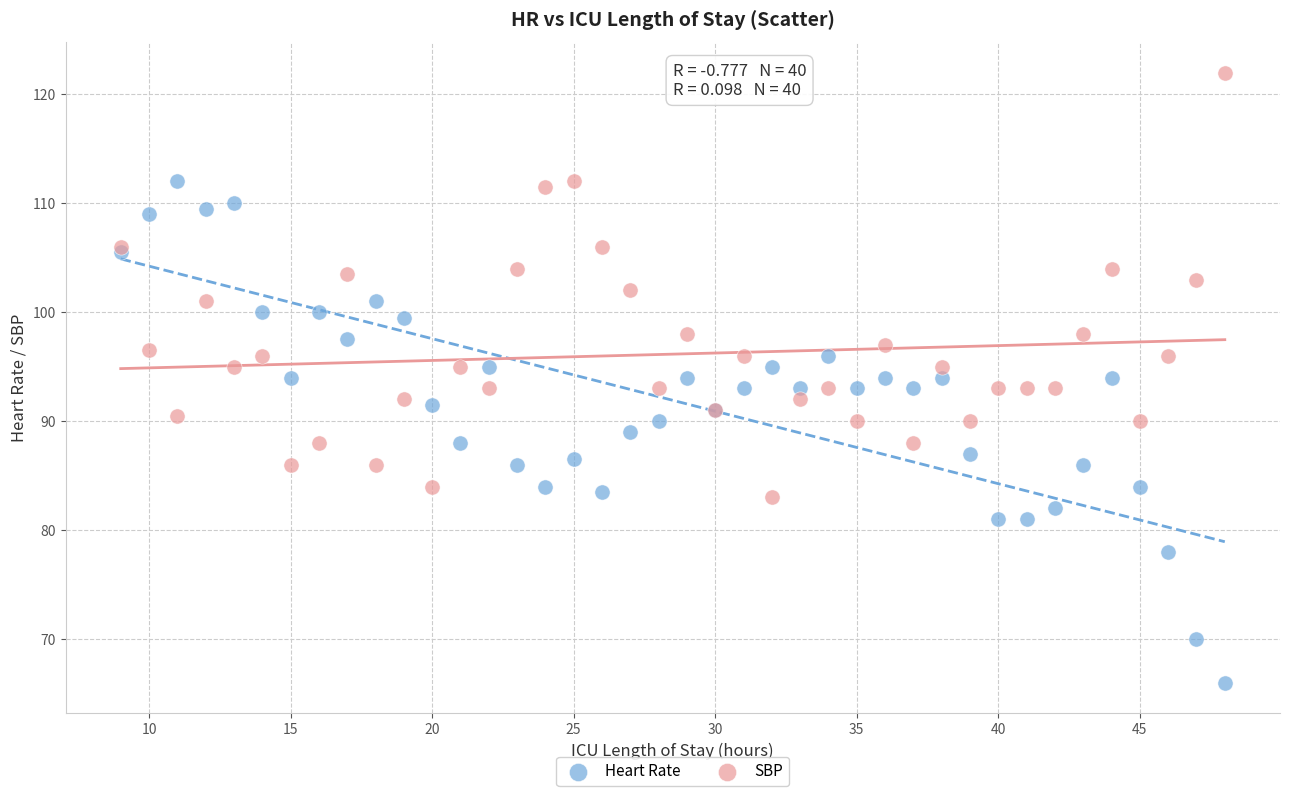

Which series has the widest spread of Y values?

Heart Rate